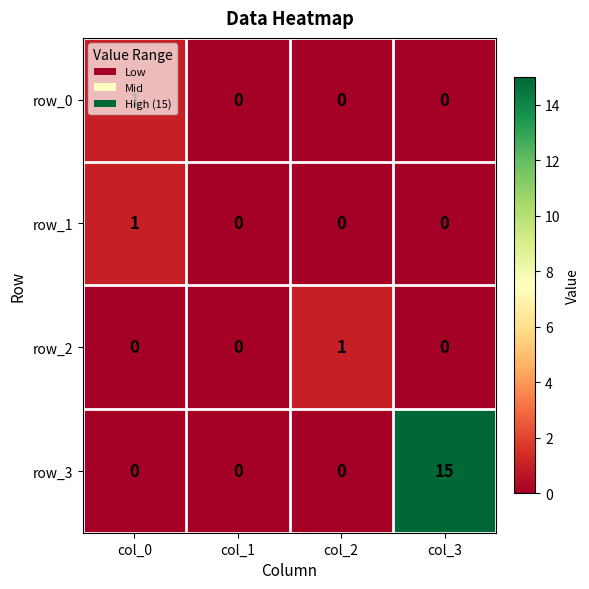

What is the sum of the row_3 values at col_2 and col_3?

15